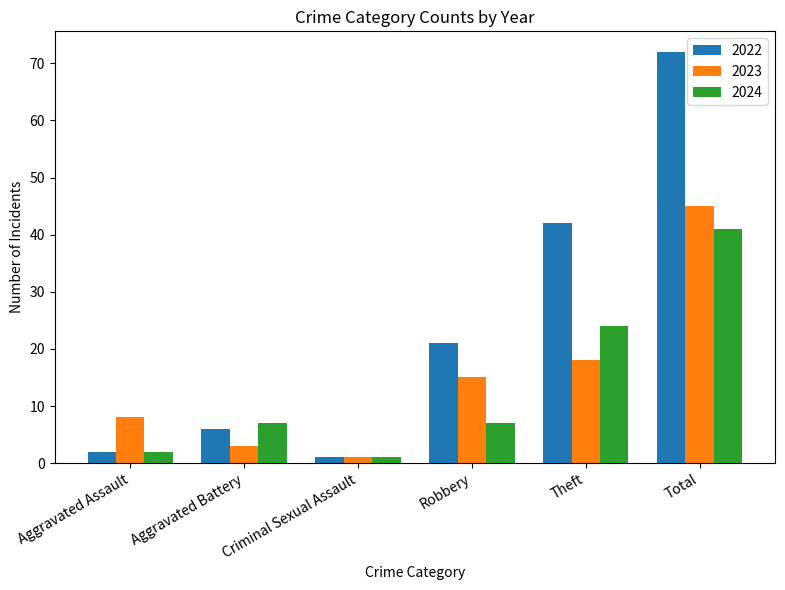

What is the difference between the second highest and second lowest values in the 2024 series?

22